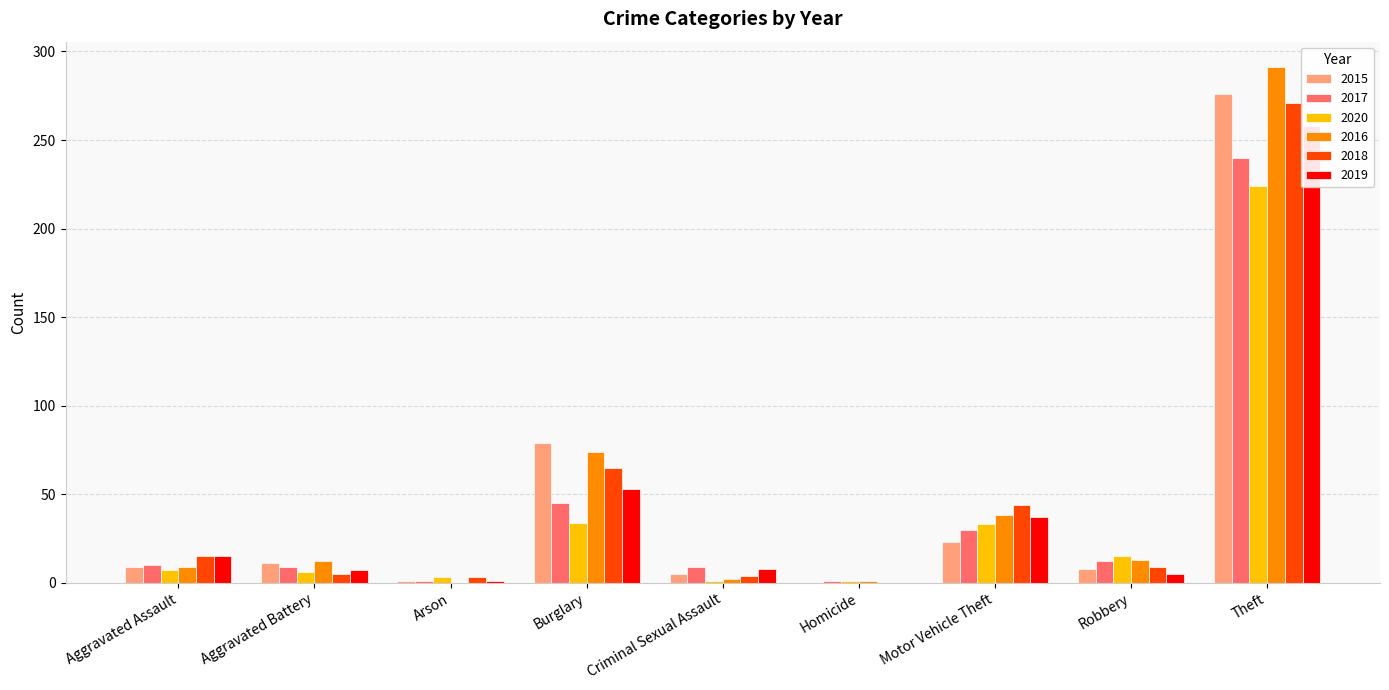

Where does the 2016 series first go above 12?

Burglary